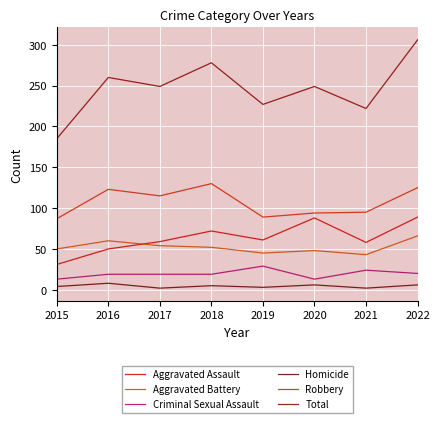

What is the maximum value for Total?

306